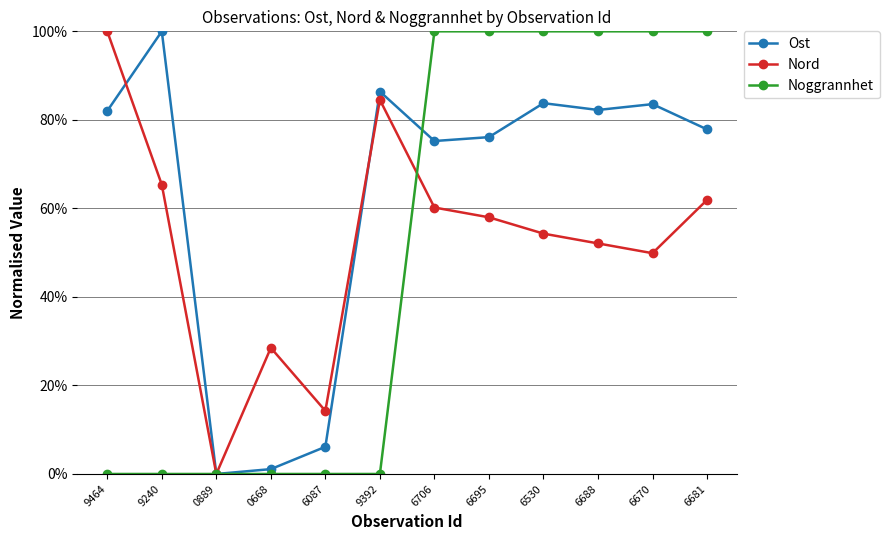

At 6530, list the series in order from smallest to largest.

Nord, Ost, Noggrannhet